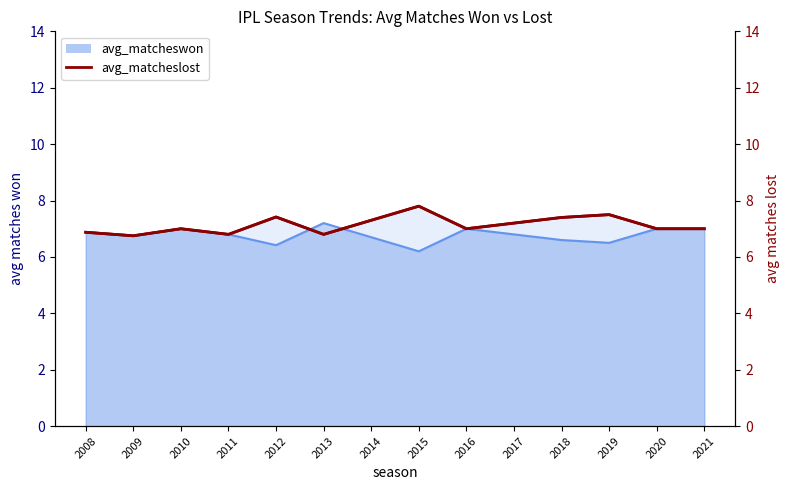

Reading right to left, extract all data points from this chart.

2021=7.0	2020=7.0	2019=7.5	2018=7.4	2017=7.2	2016=7.0	2015=7.8	2014=7.3	2013=6.8	2012=7.4	2011=6.8	2010=7.0	2009=6.8	2008=6.9